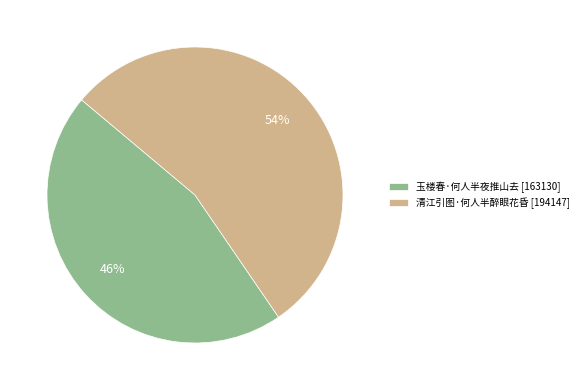

Combined, do 清江引图·何人半醉眼花昏 [194147] and 玉楼春·何人半夜推山去 [163130] account for over 50%?

Yes